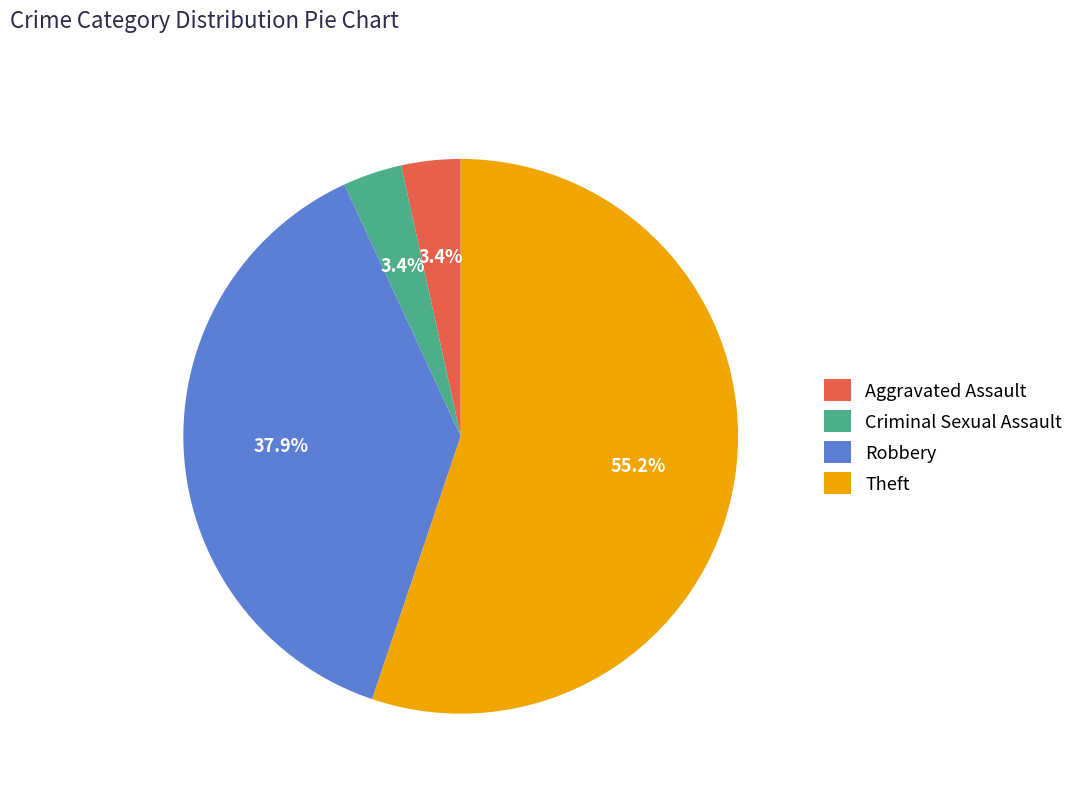

To the nearest percent, what is the average slice percentage?

25%